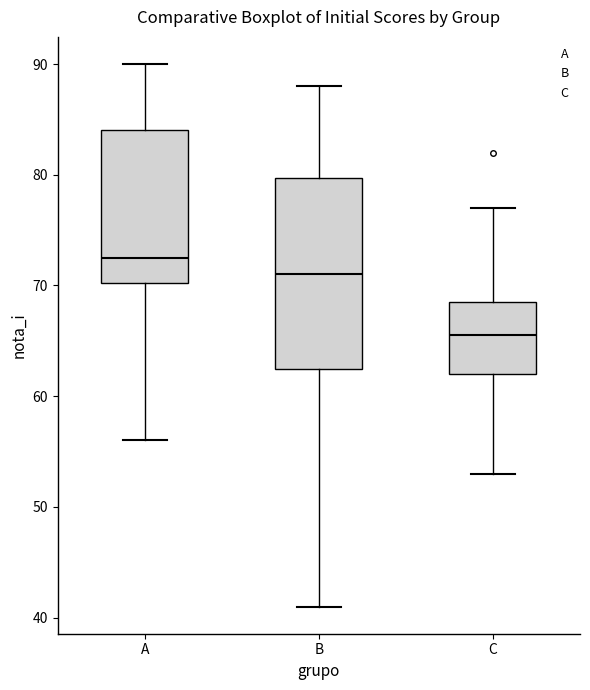

Where does the upper whisker of the box for C end on the y-axis? The values are not printed on the chart, so give them approximately, as read against the axis.

77